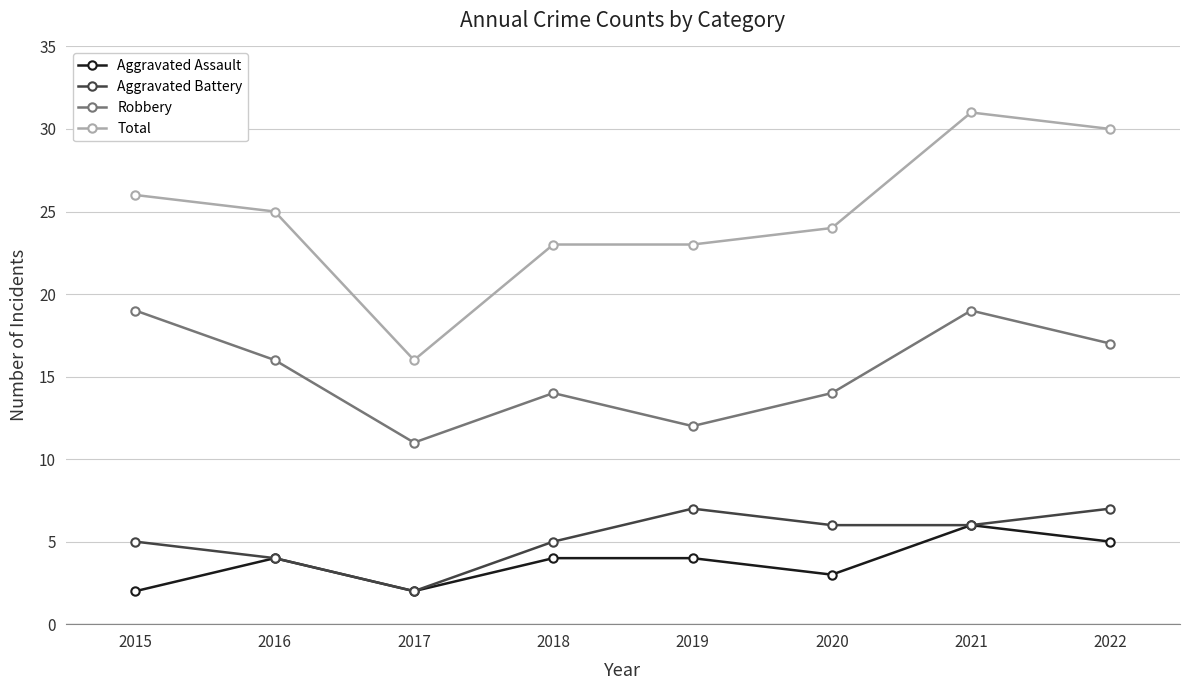

Which series has the widest spread of values?

Total